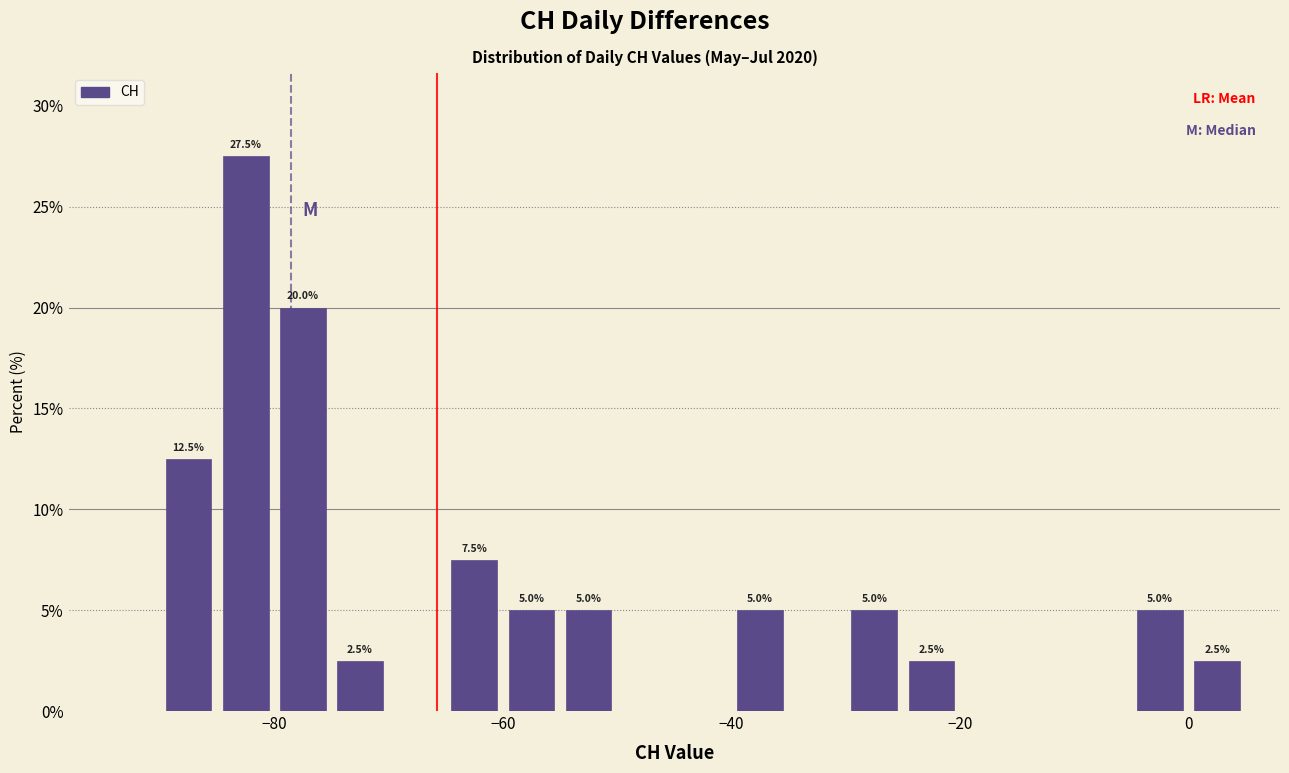

Around what value on the x-axis is the tallest bar? Give the approximate position of its centre, as read against the axis.

-82